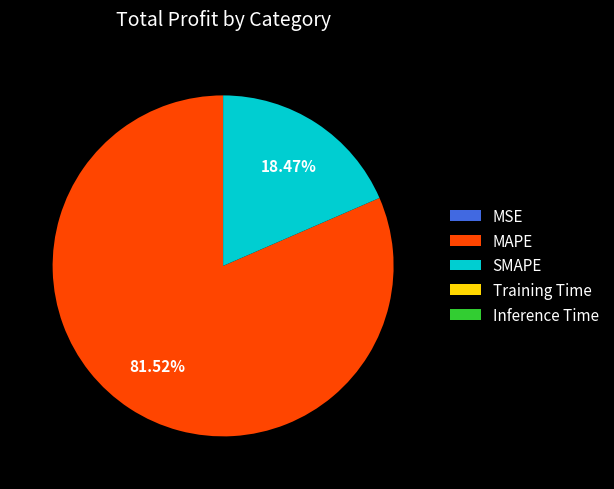

Which slice is the largest?

MAPE